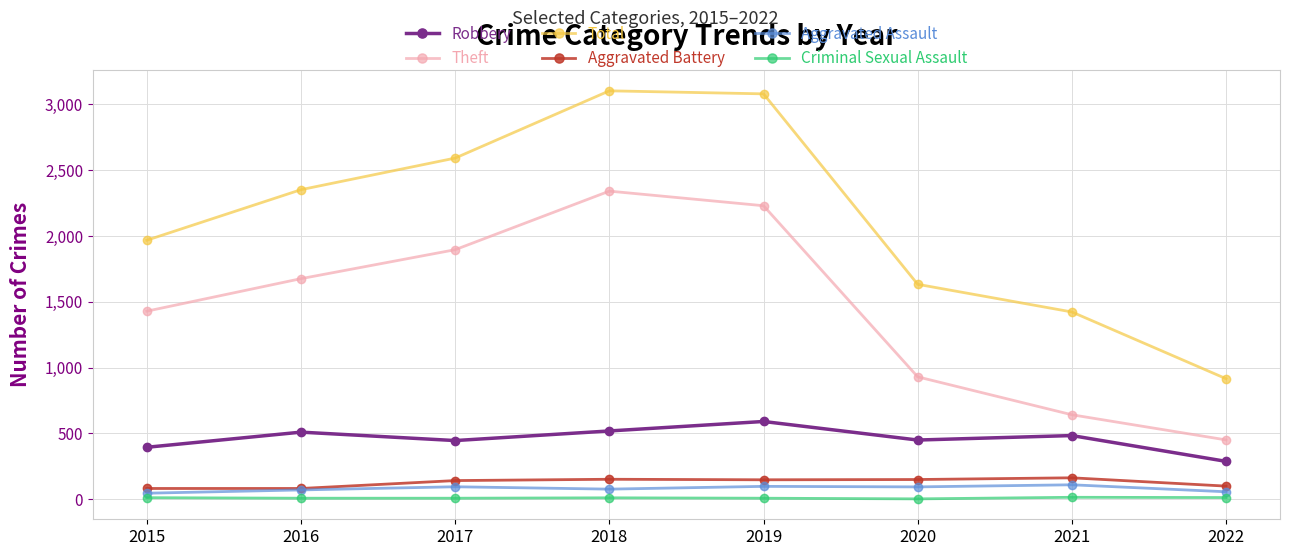

Count the number of data series in this chart.

6